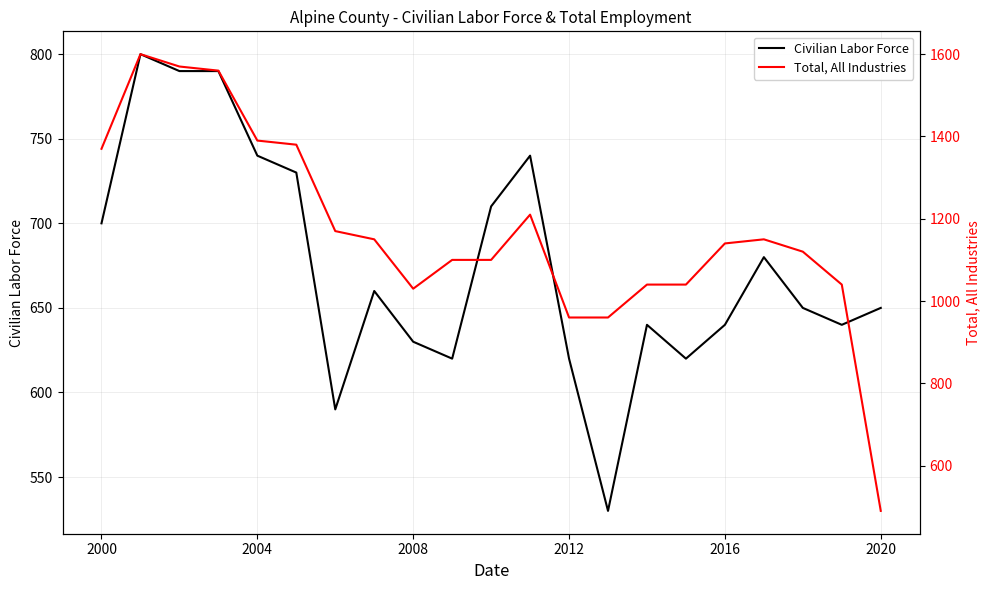

Which series has the widest spread of values?

Total, All Industries